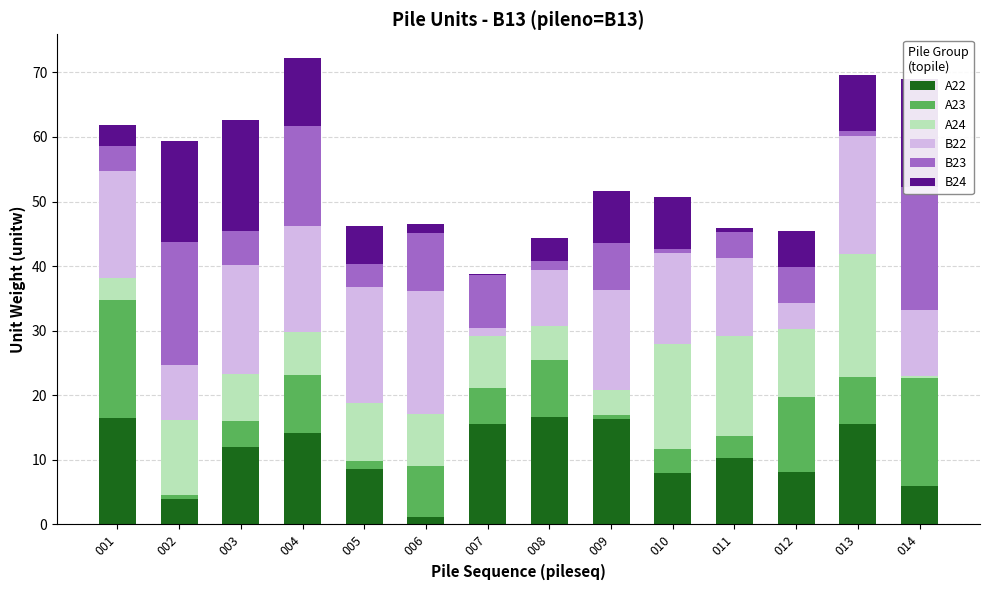

Which category has the lowest value in the A22 series?

006